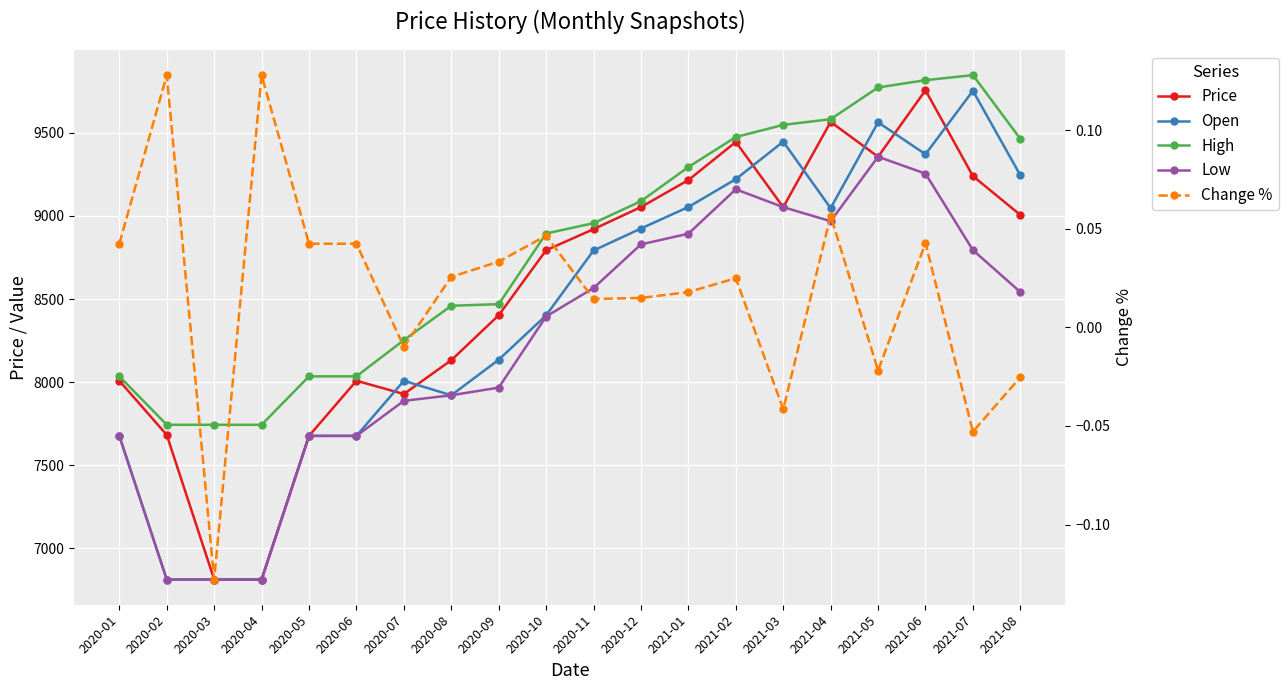

True or false: Open and Change % cross at least once.

False